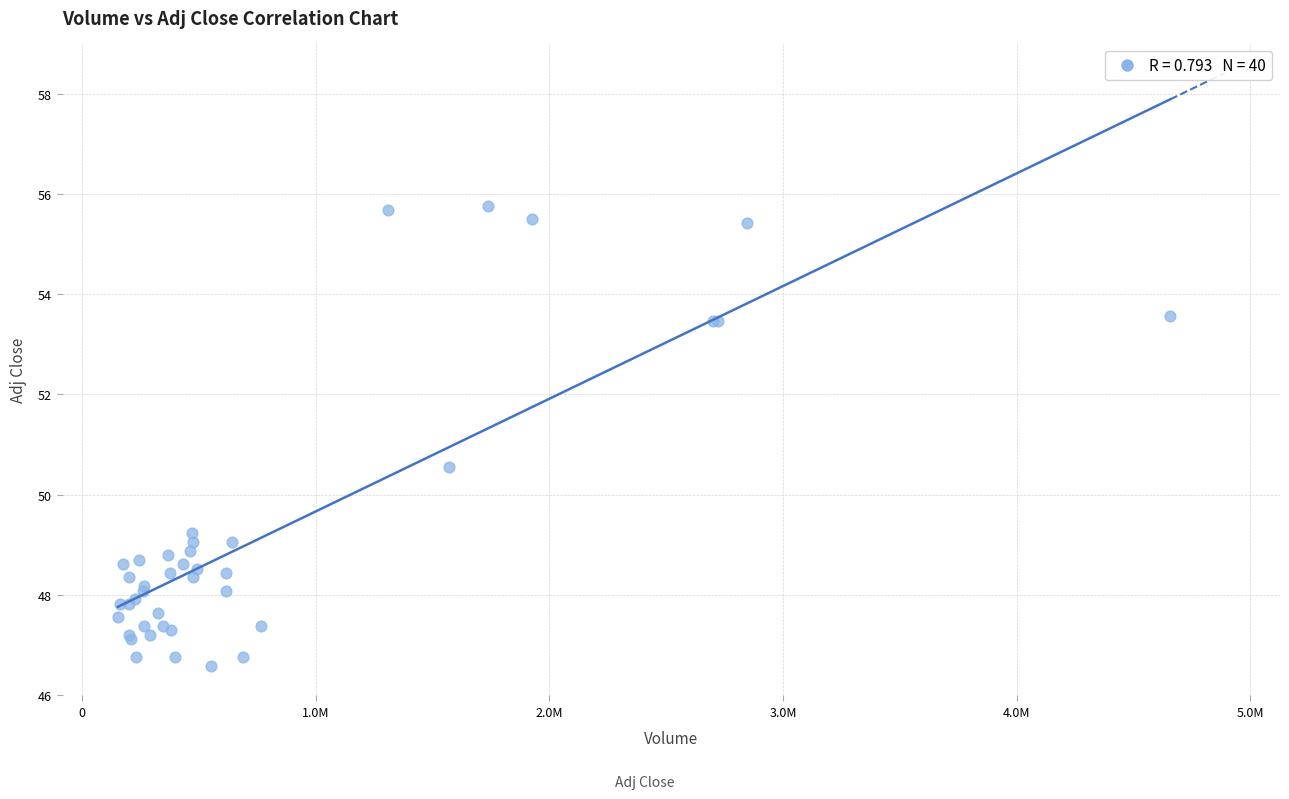

What Y value in the scatter plot is closest to 51?

50.6